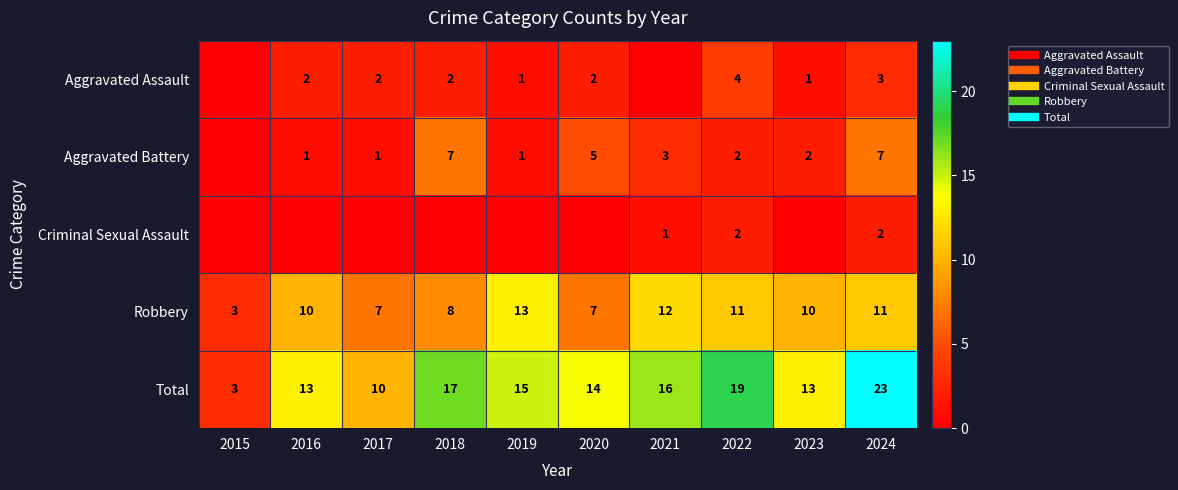

At which label is Aggravated Battery closest to 3?

2021